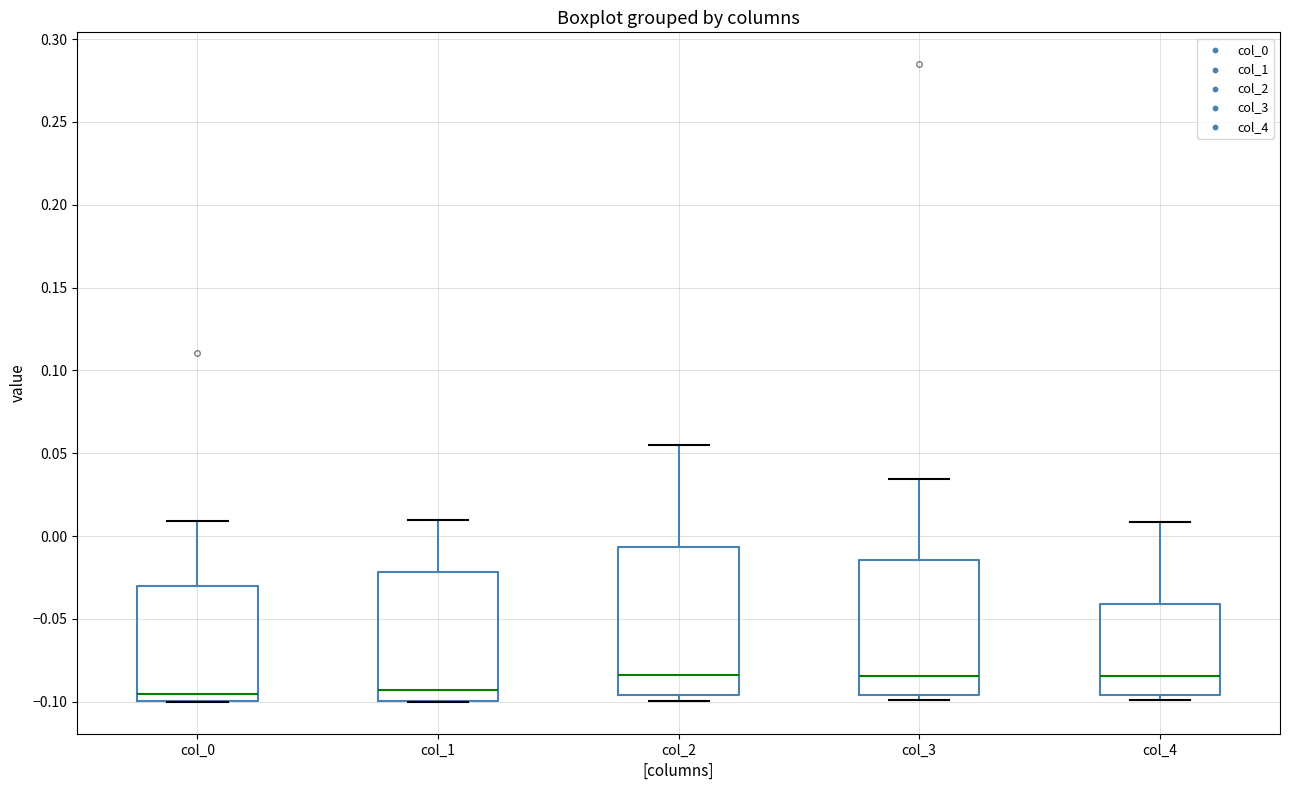

Comparing the boxes themselves (not the whiskers), which one is the tallest?

col_2